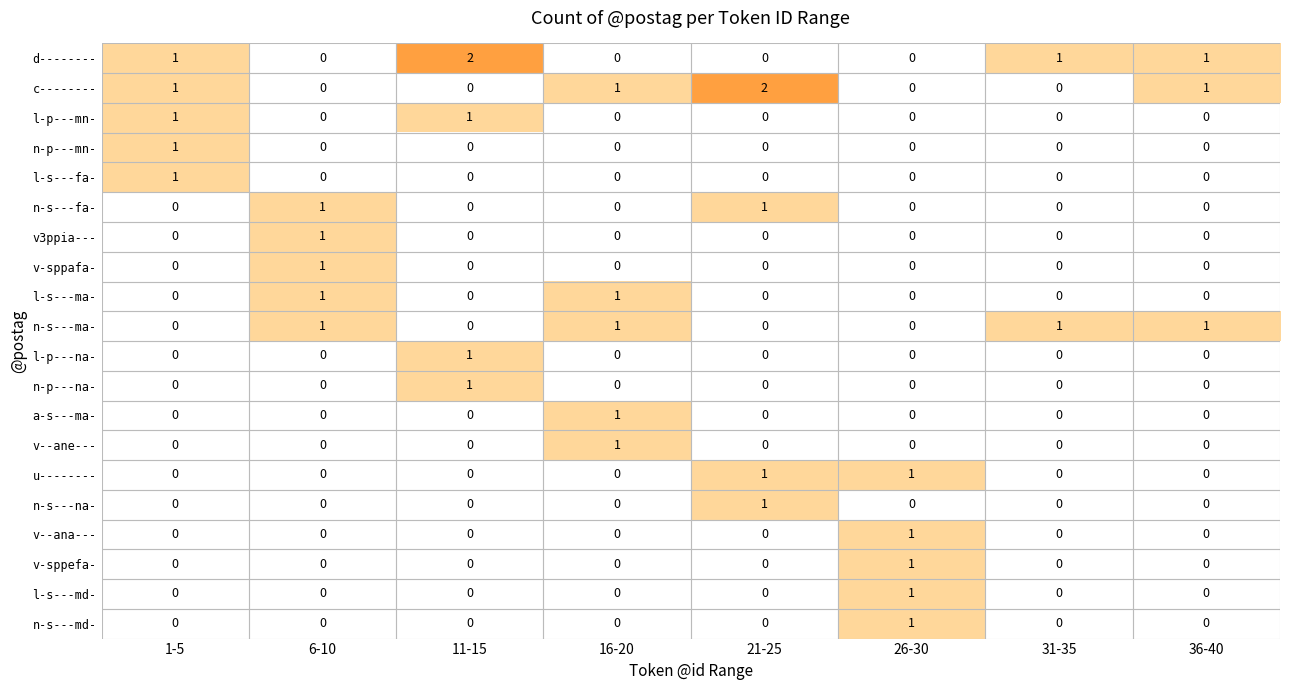

The v3ppia--- series shows 0 at 16-20. True or false?

True